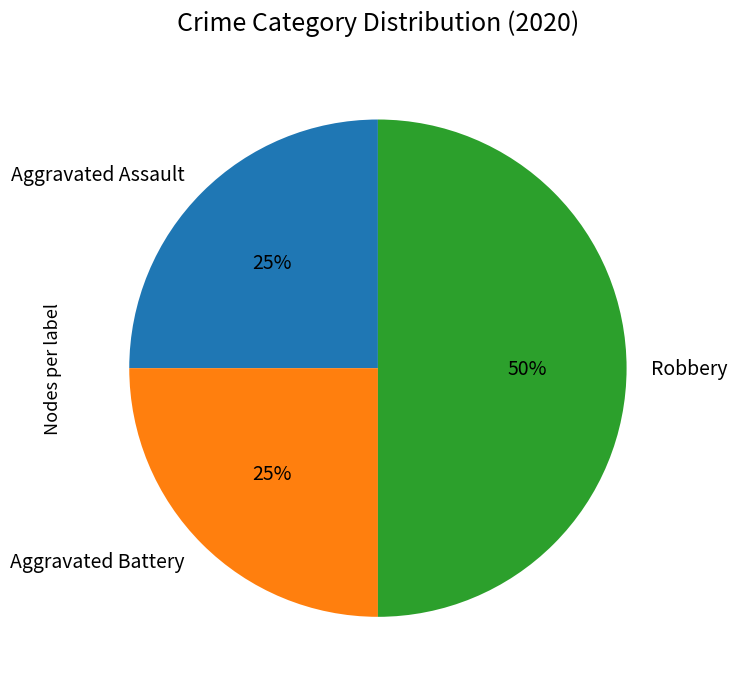

Does Aggravated Battery account for over 50% of the chart?

No